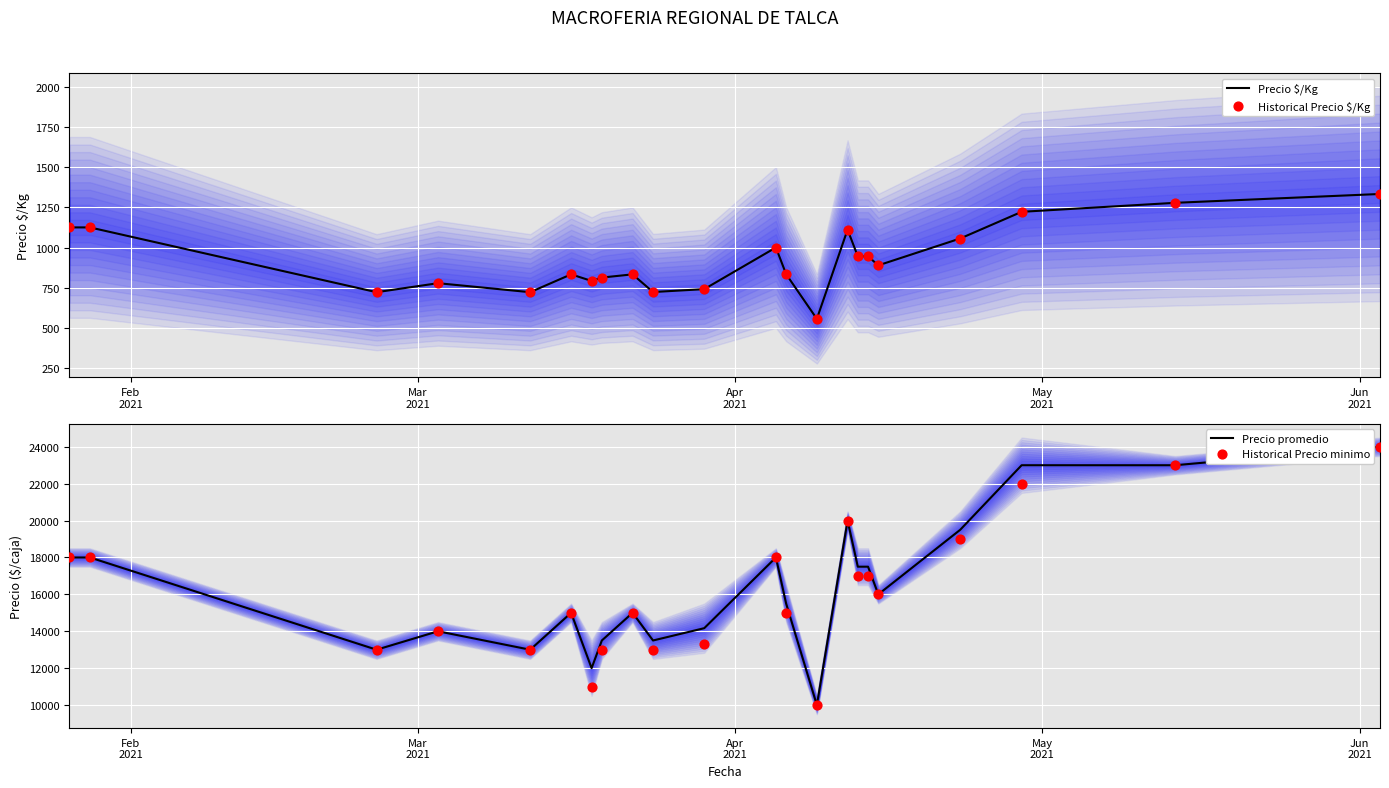

What is the lowest value of the Precio $/Kg series?

556